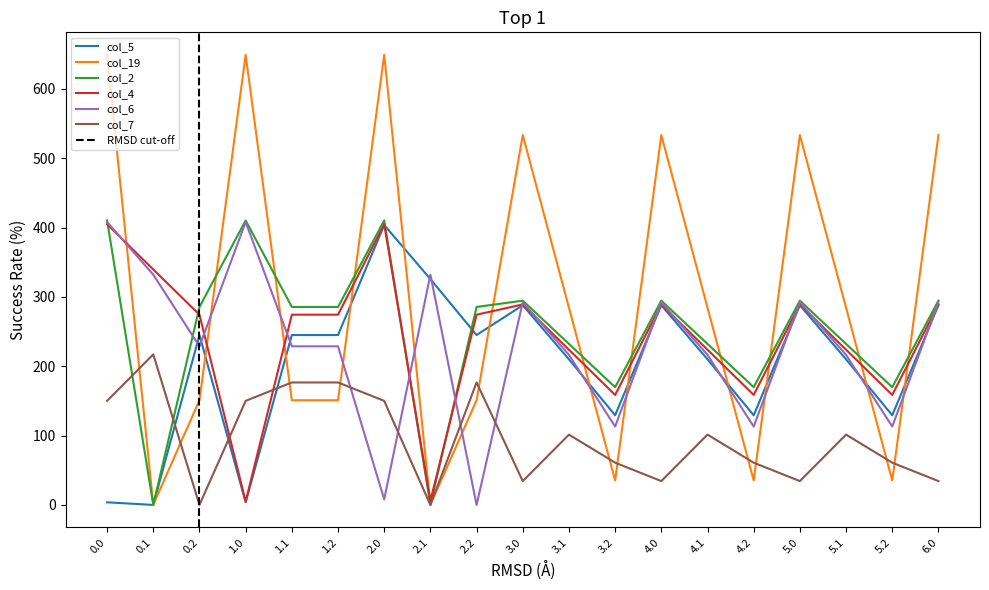

At which label is col_2 closest to 205?

3.1